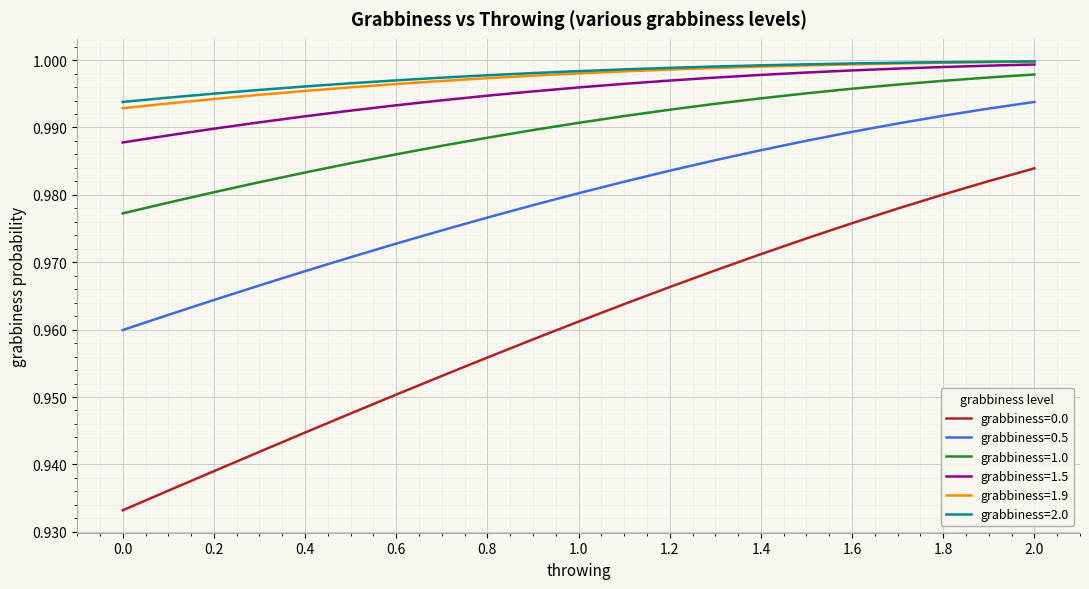

True or false: grabbiness=1.9 and grabbiness=1.0 cross at least once.

False